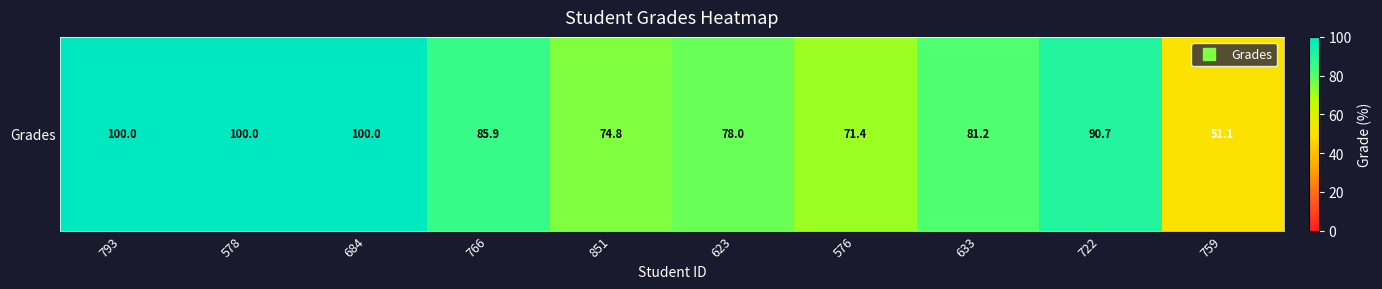

Reading left to right, what are all the values shown in this chart?

793=100.0	578=100.0	684=100.0	766=85.9	851=74.8	623=78.0	576=71.4	633=81.2	722=90.7	759=51.1